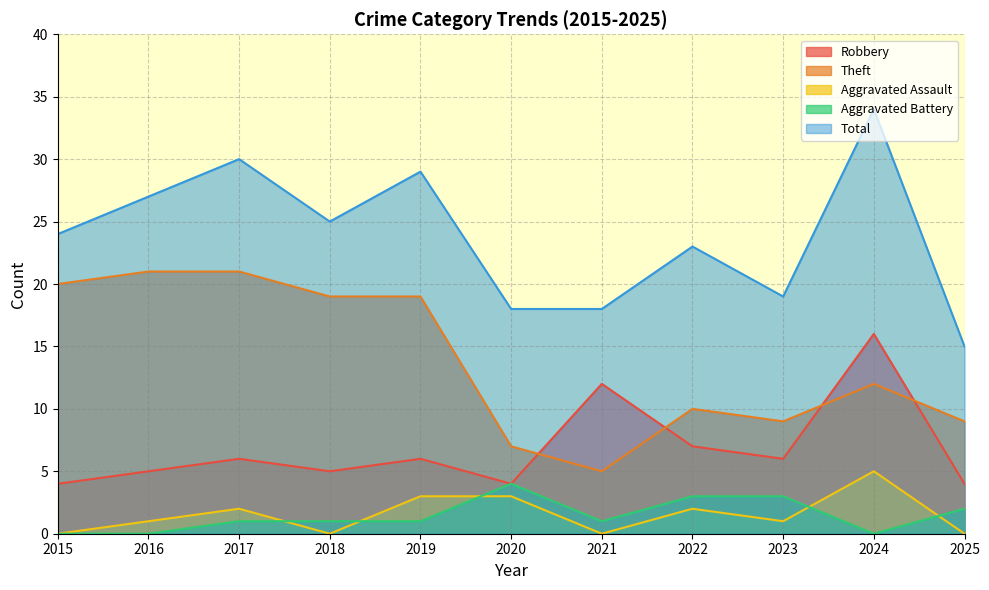

True or false: Robbery has a value of 6 at 2025.

False